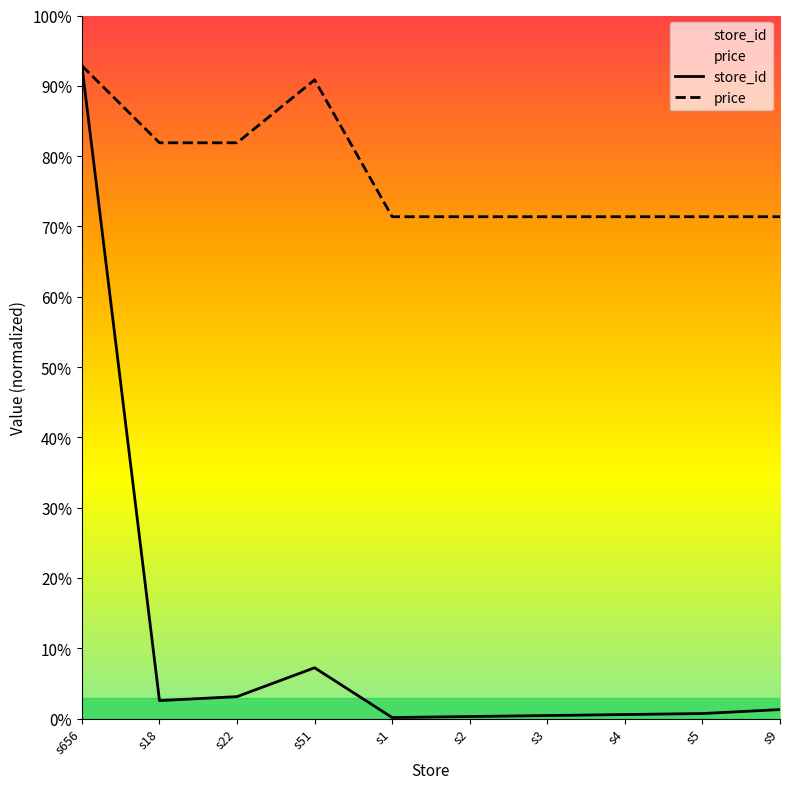

What is the value of the price point at the 3rd from the left?

573.3